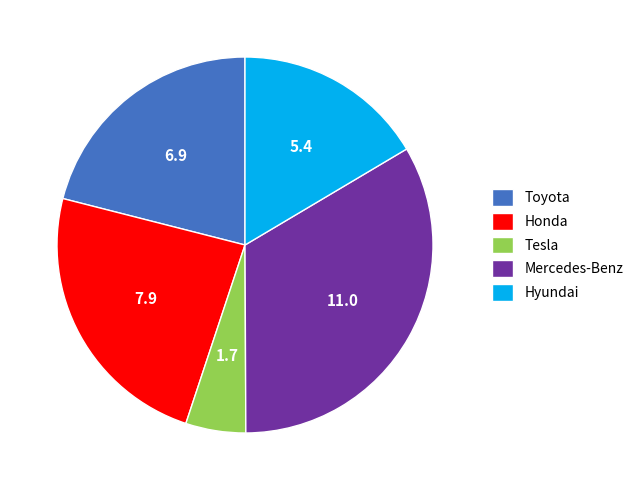

The Toyota slice represents 21% of the pie. True or false?

True